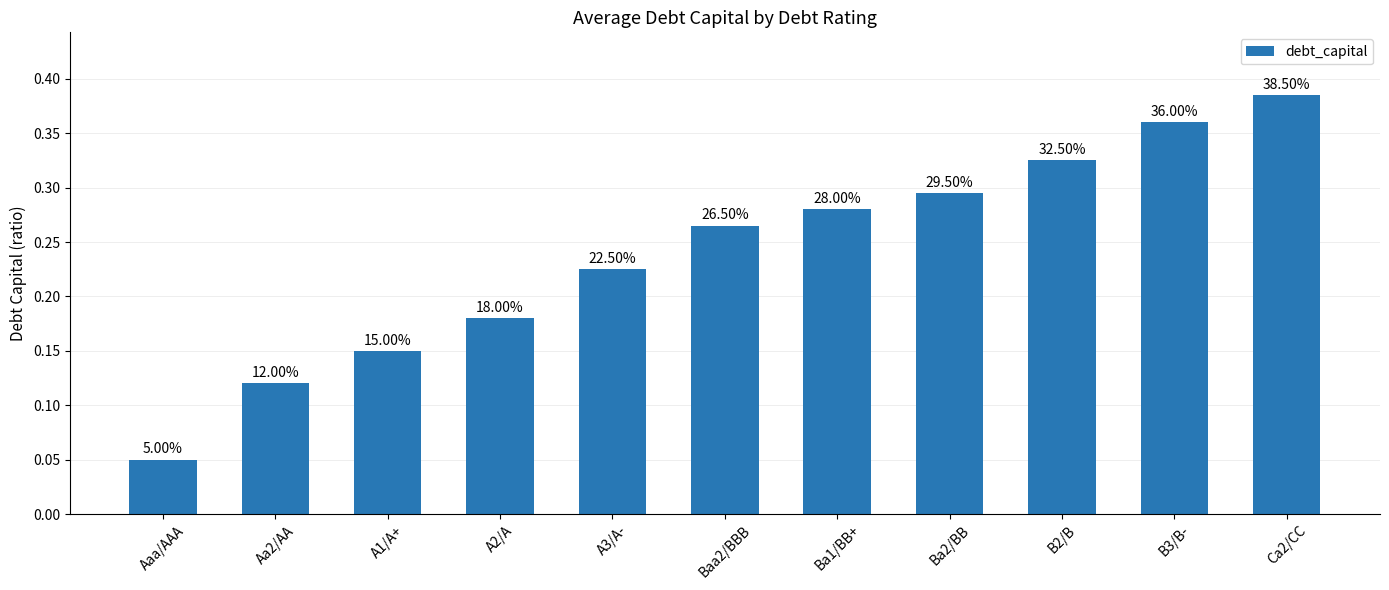

Reading left to right, what are all the values shown in this chart?

0.1	0.1	0.2	0.2	0.2	0.3	0.3	0.3	0.3	0.4	0.4